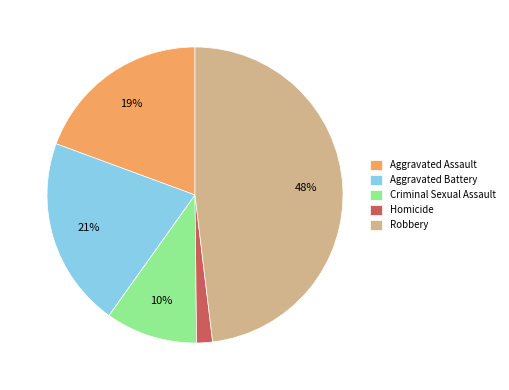

To the nearest percent, what is the average slice percentage?

20%